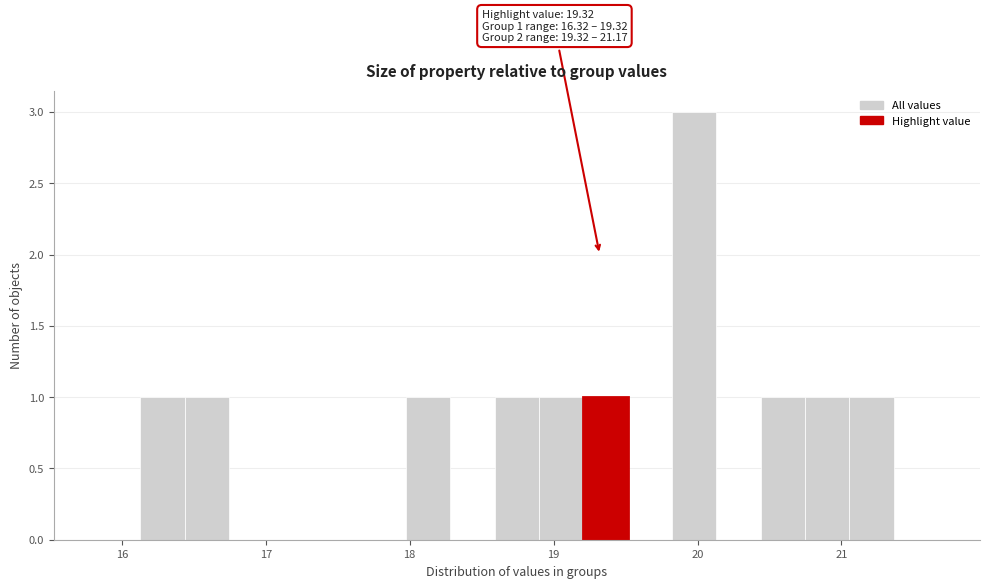

Around what value on the x-axis is the tallest bar? Give the approximate position of its centre, as read against the axis.

20.0